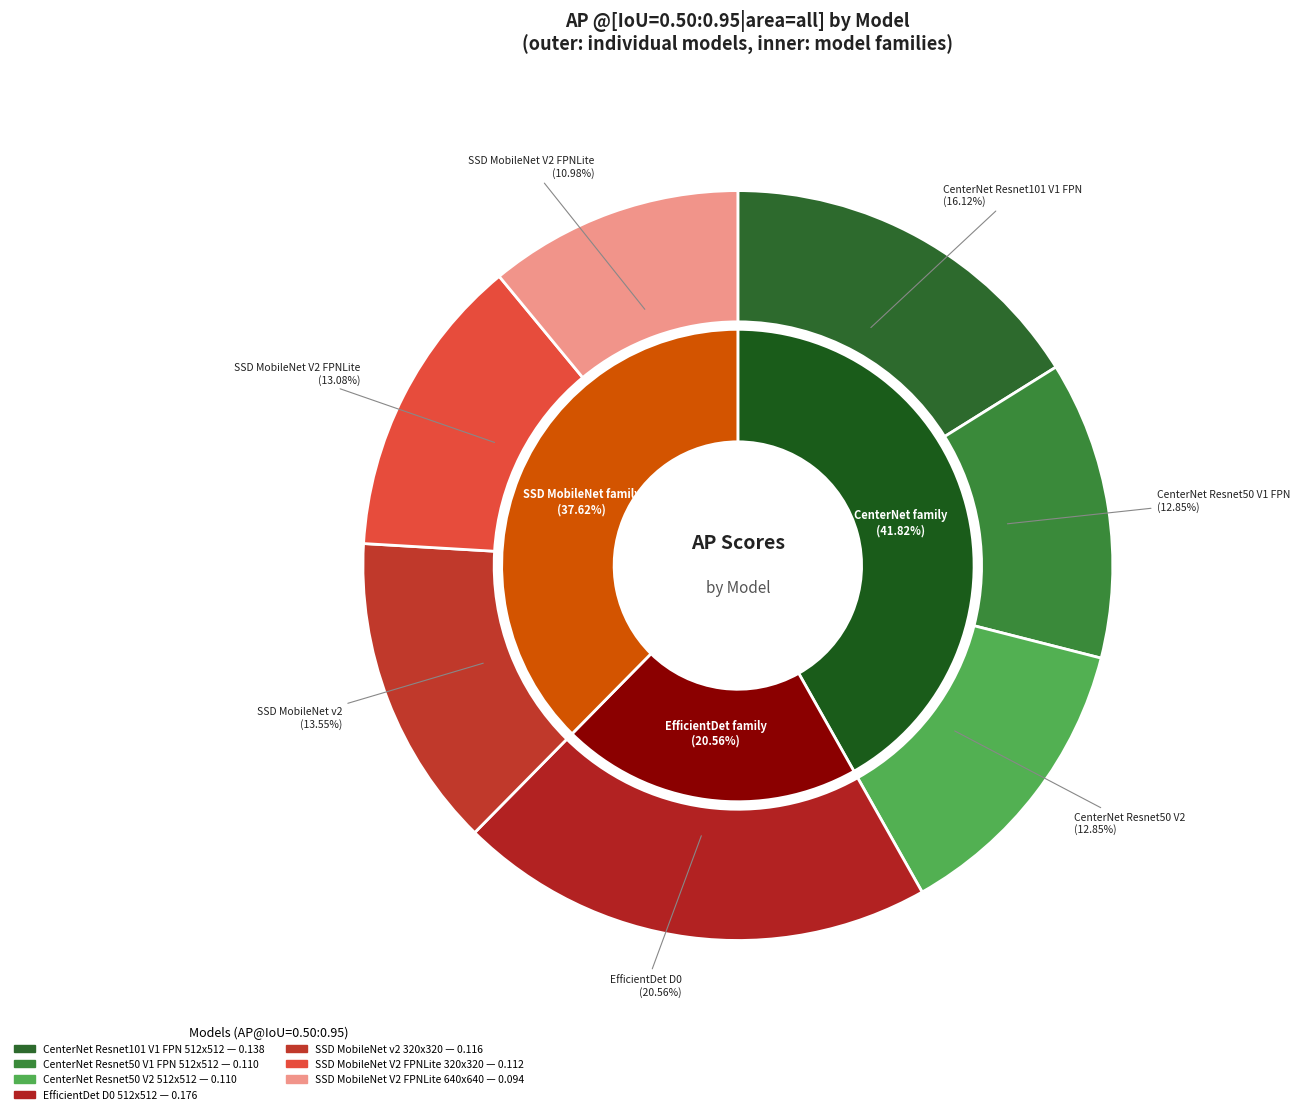

To the nearest percent, what percentage of the pie is CenterNet Resnet50 V1 FPN 512x512?

13%